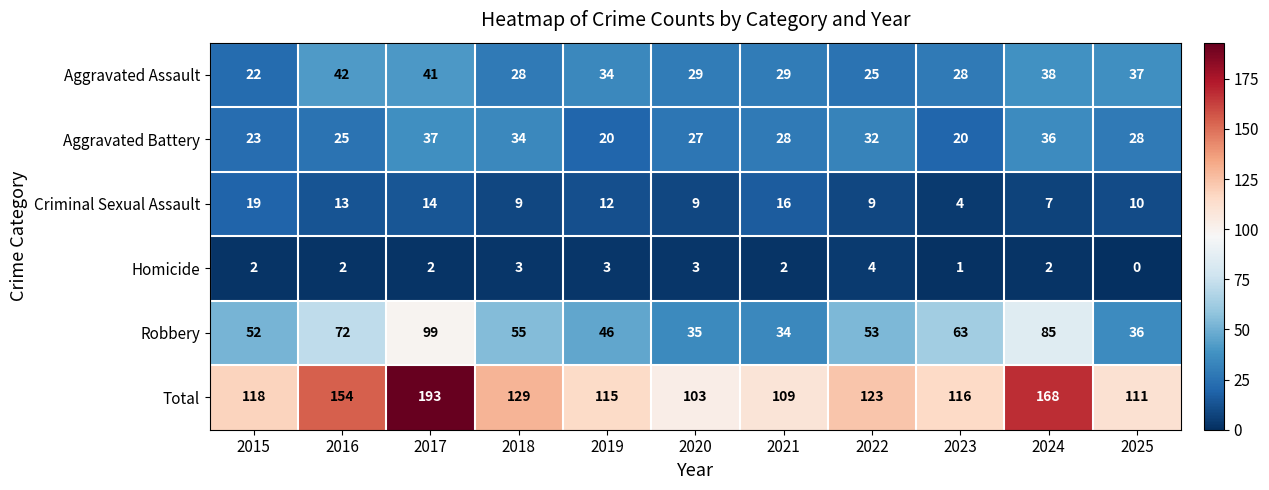

Which series has the widest spread of values?

Total